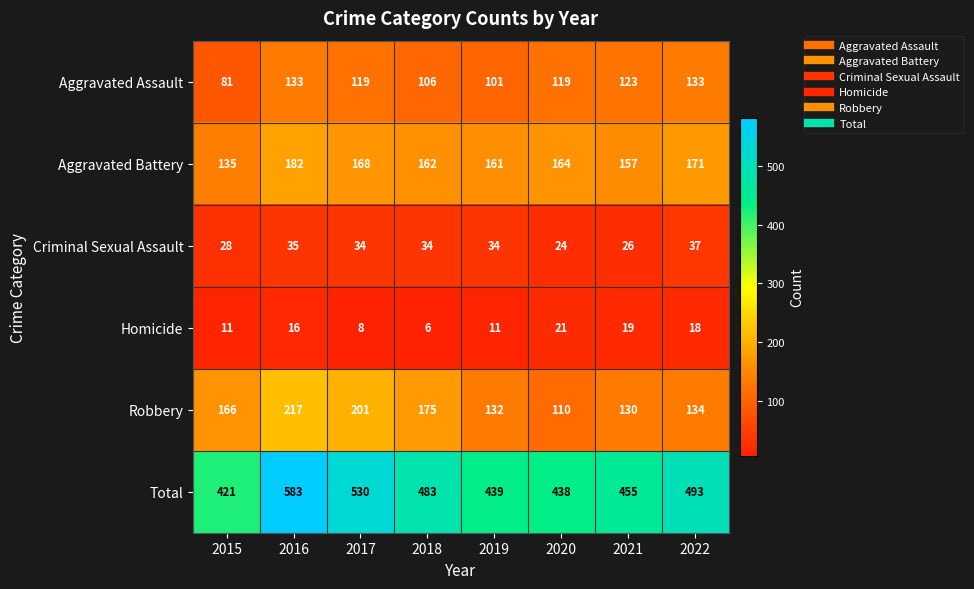

How many series are shown in this chart?

6